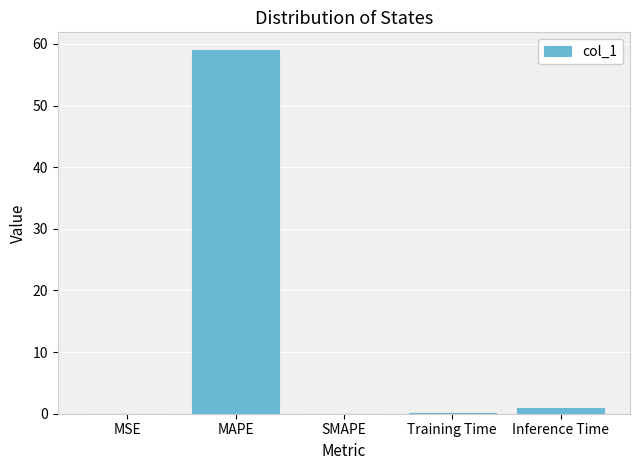

What is the sum of all values?

59.9